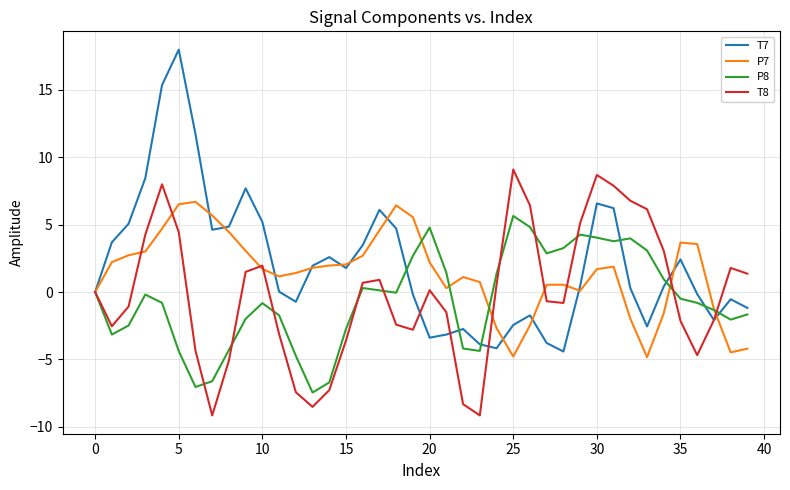

Which series has the largest range (max minus min)?

T7